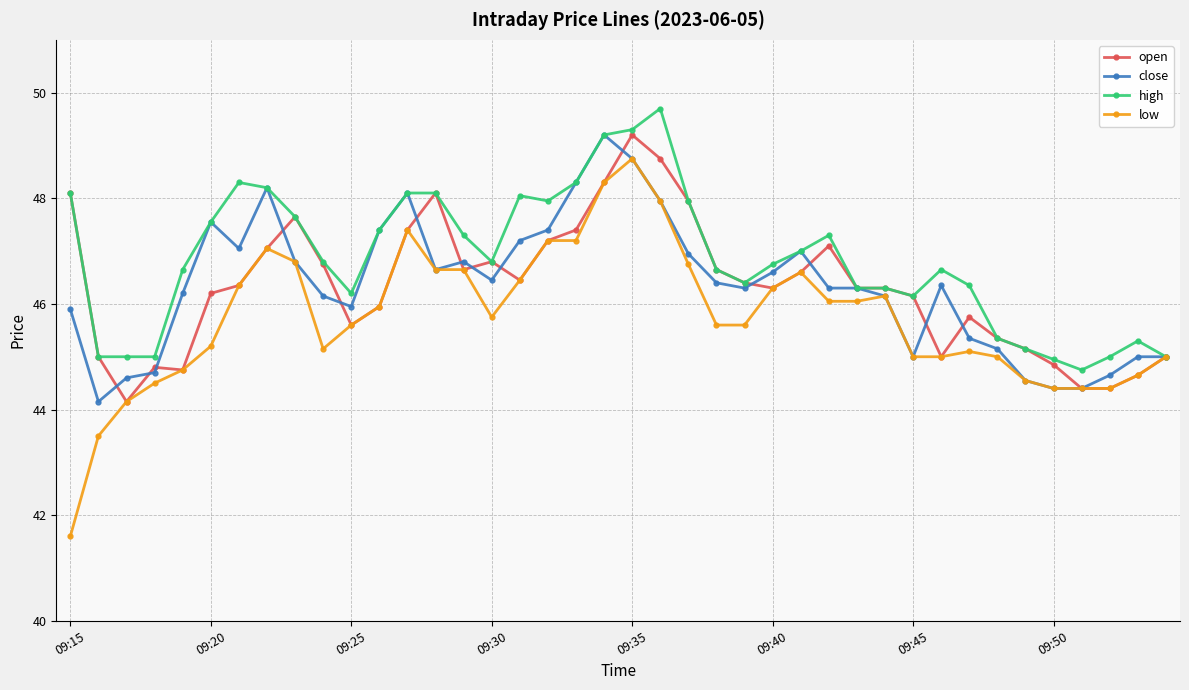

Which series has the largest range (max minus min)?

low